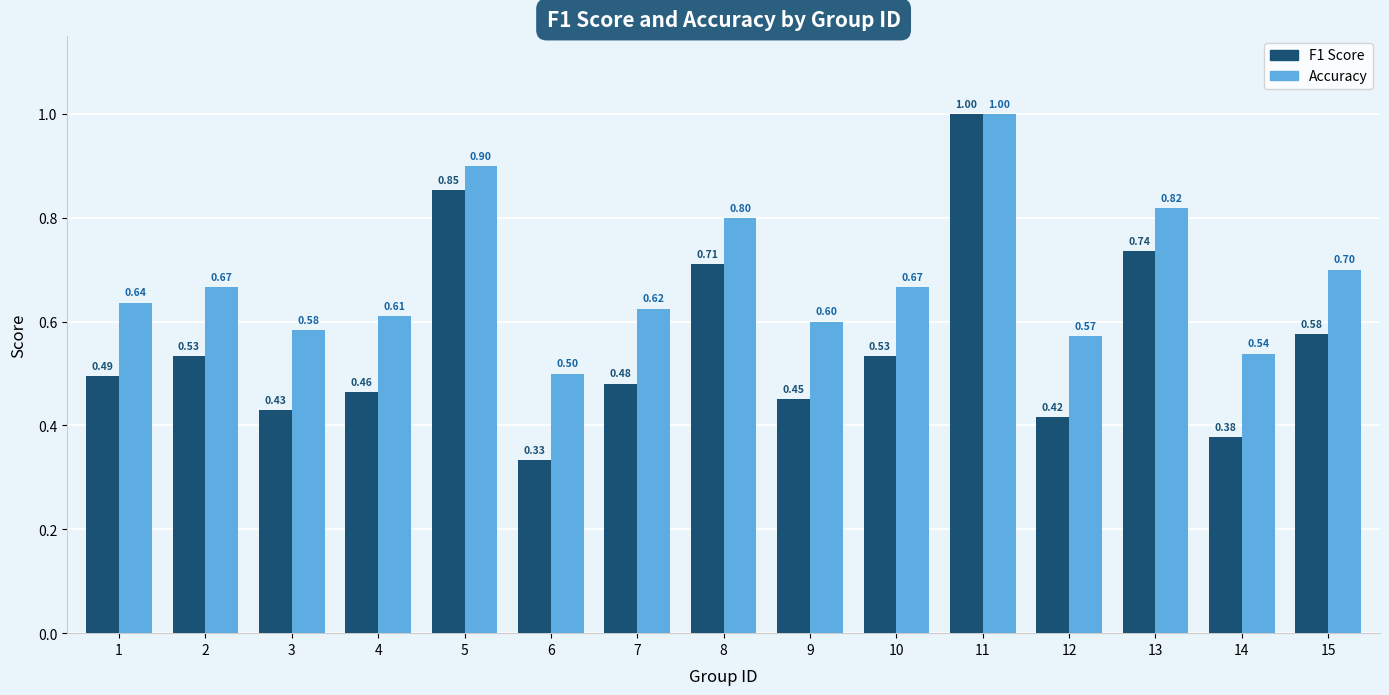

How many categories are shown in the chart?

15